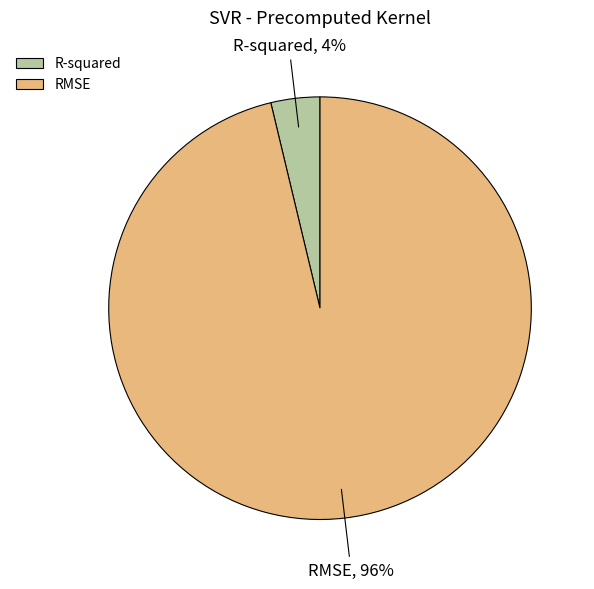

Which slice is the smallest?

R-squared